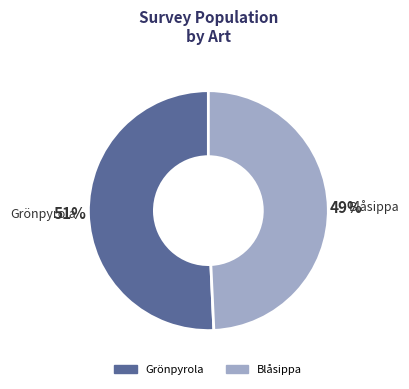

To the nearest percent, what is the average slice percentage?

50%